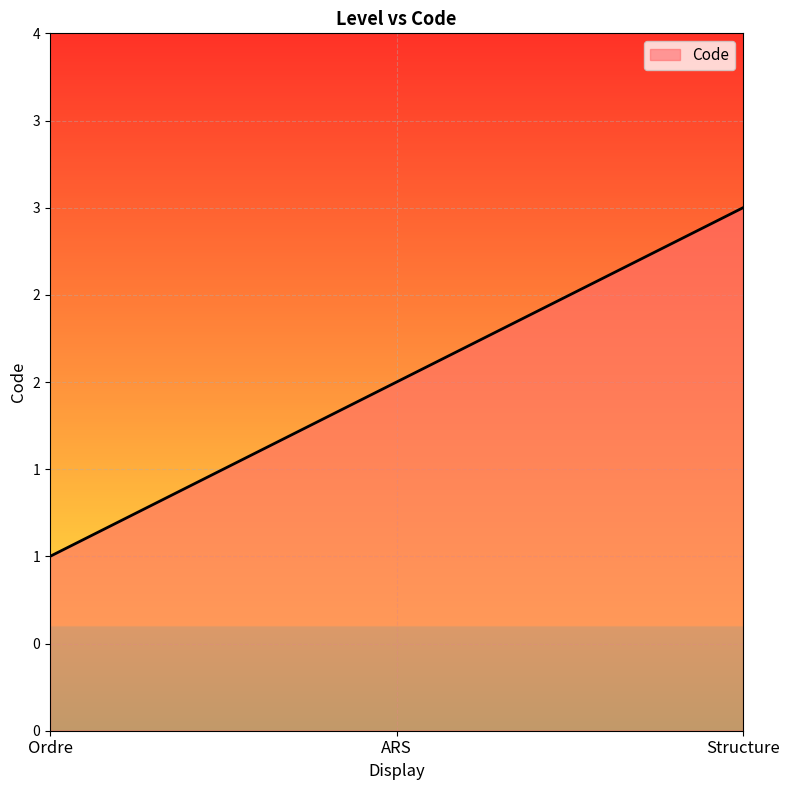

Is this an area chart (filled region under the line)?

Yes